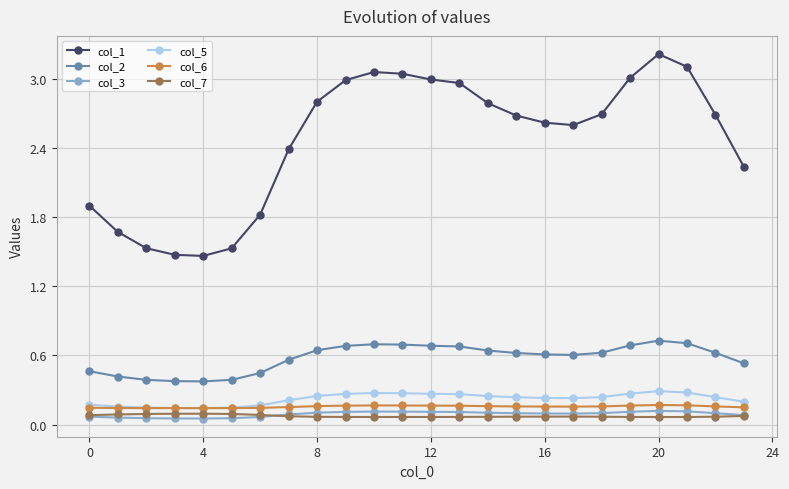

Which series has the largest range (max minus min)?

col_1